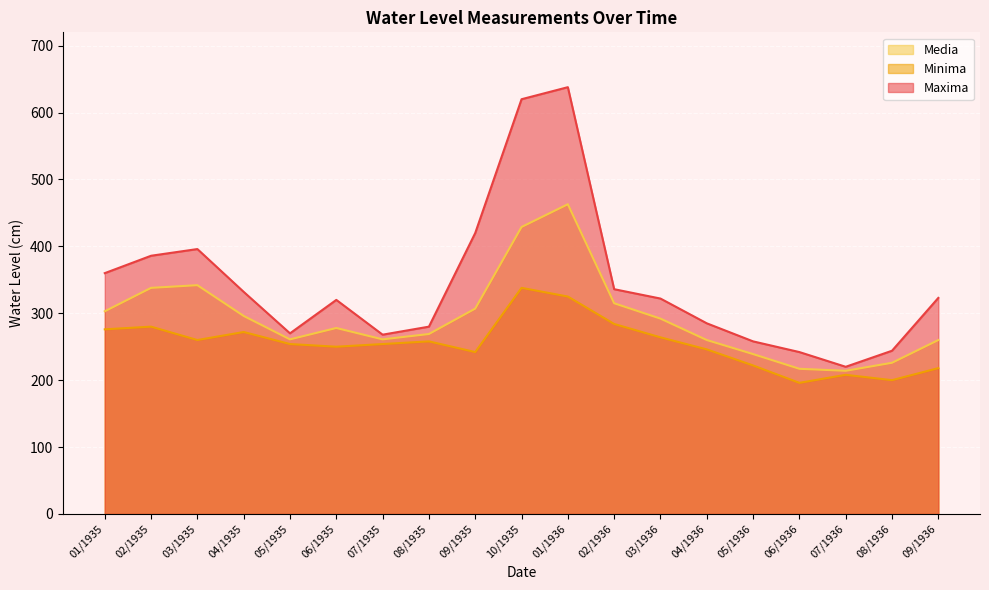

What is the average value of the Media series?

293